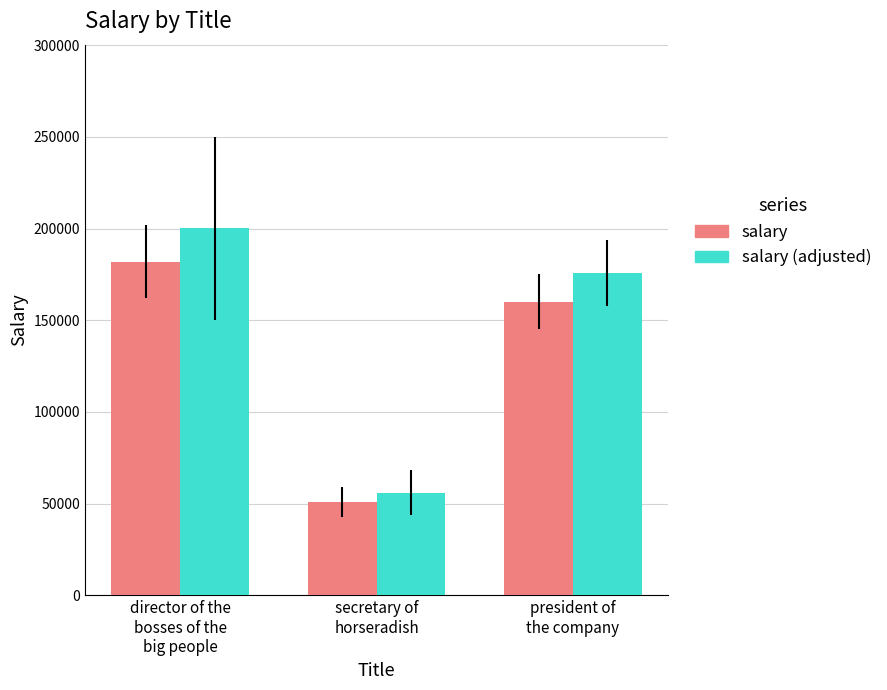

What is the maximum value shown in the chart?

200200.0